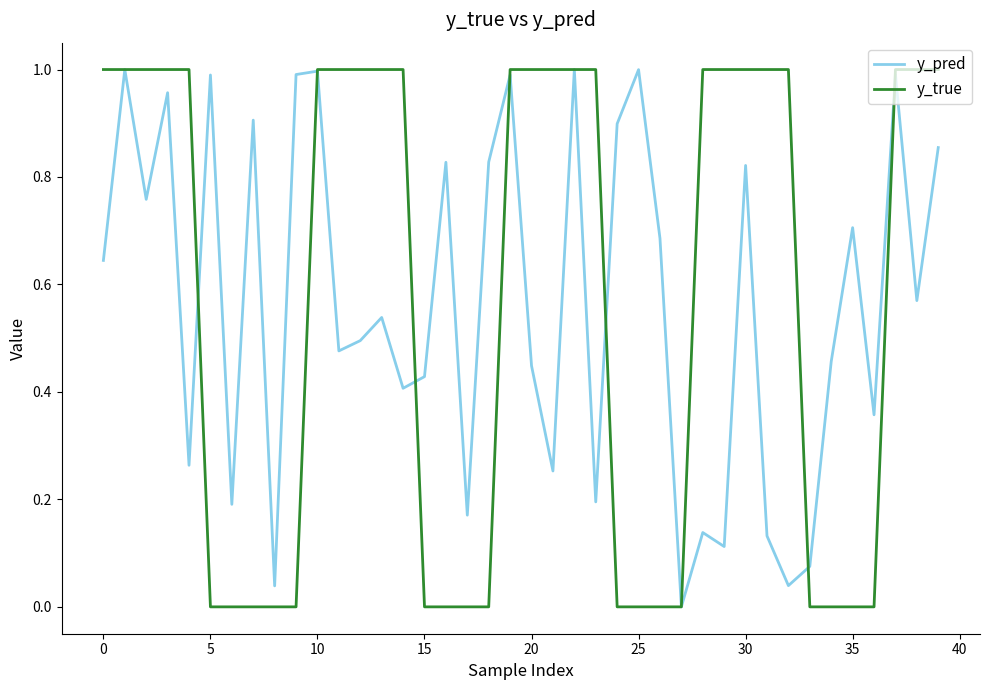

Count the number of data series in this chart.

2